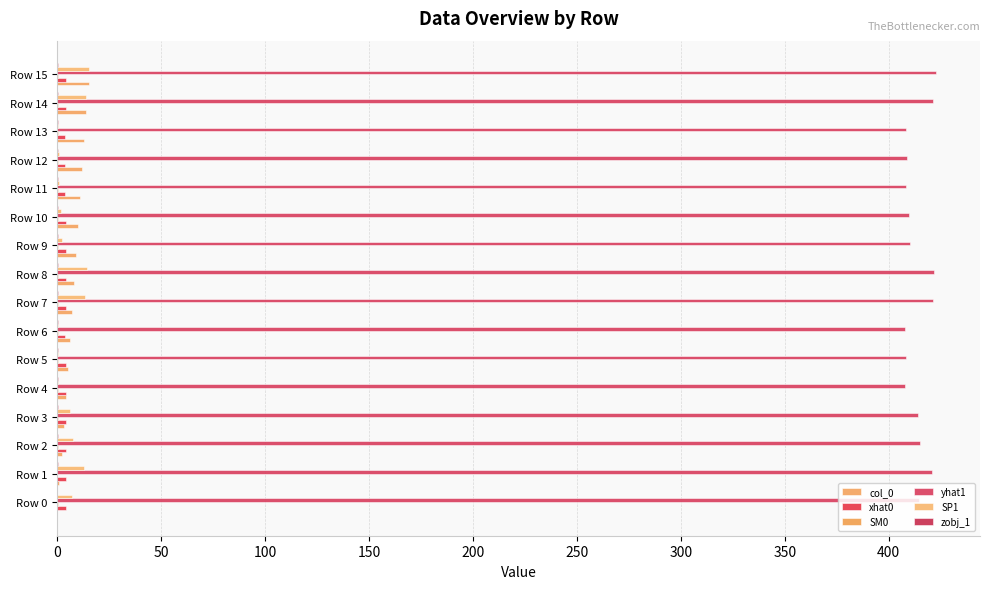

Rank the series by their maximum value, from lowest to highest.

zobj_1, SM0, xhat0, col_0, SP1, yhat1